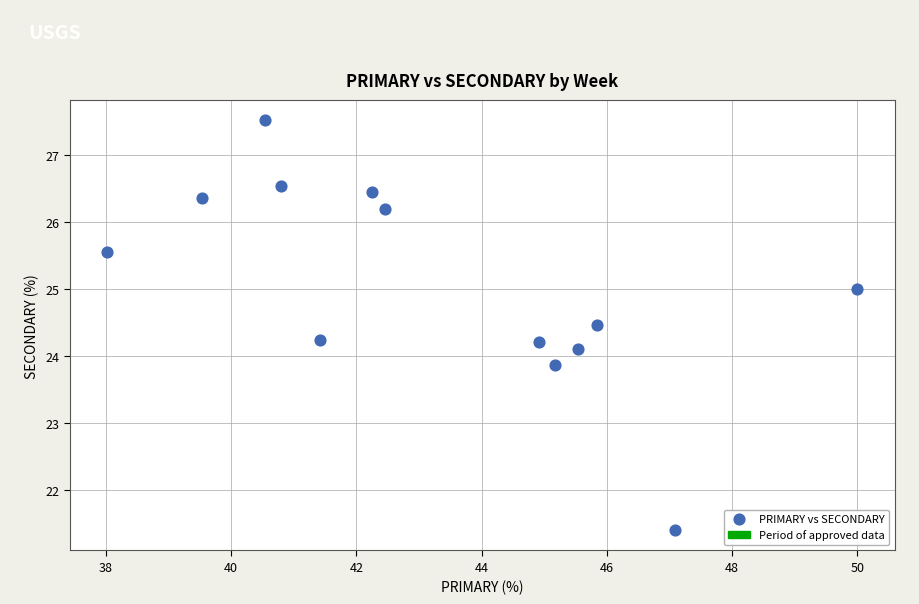

What is the range of X values (max minus min)?

12.0